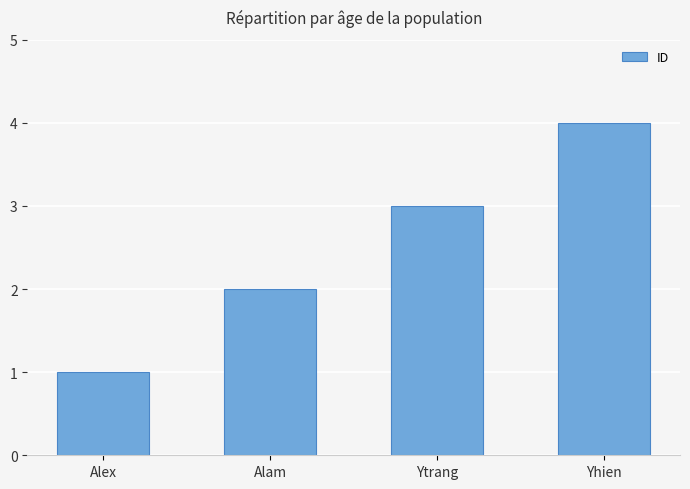

What is the label of the 1st bar from the left?

Alex